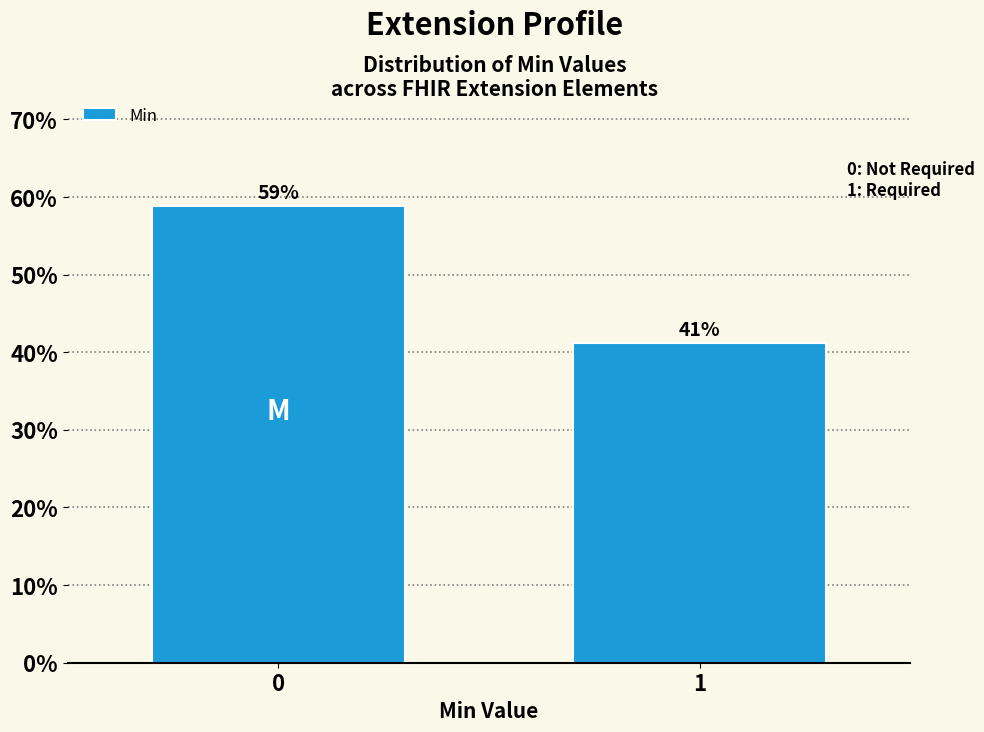

What is the approximate value at 0?

58.8